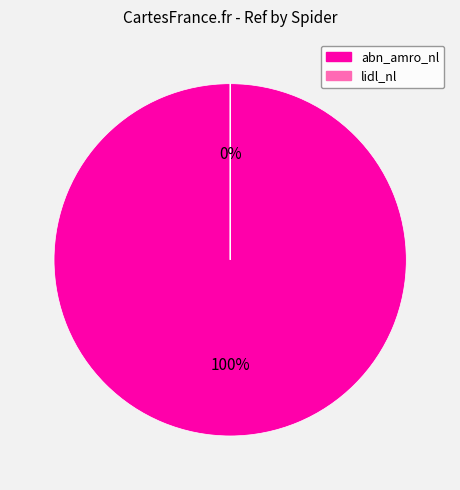

What percentage is the abn_amro_nl slice, to the nearest percent?

100%